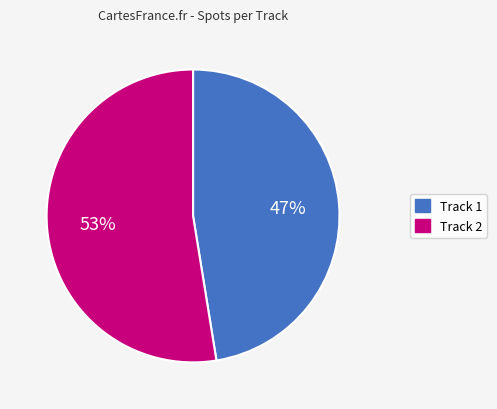

To the nearest percent, what is the average slice percentage?

50%